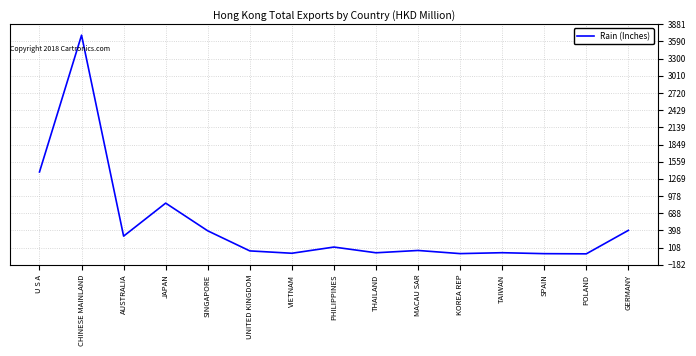

What is the greatest value displayed?

3695.8